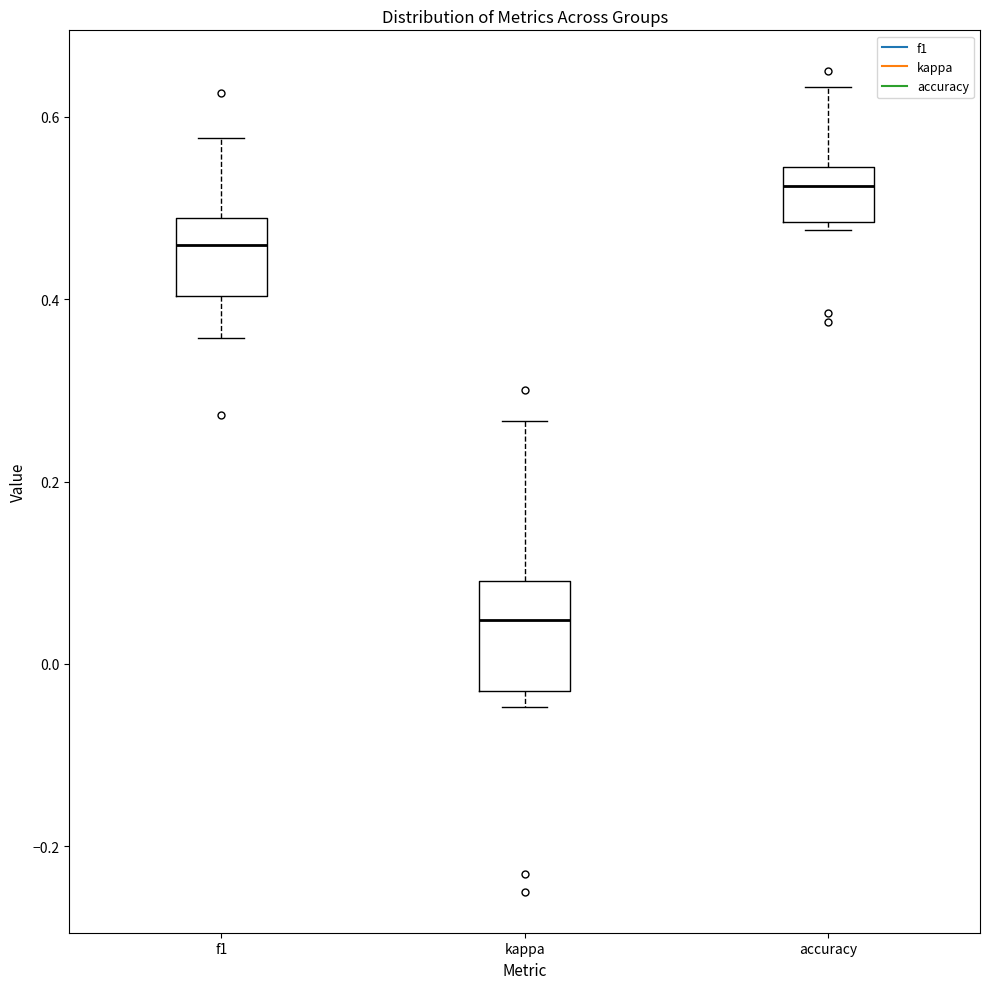

Reading left to right, transcribe this box plot: for each box, give where its median line is, the range the box spans, and where its two whiskers end, as read against the y-axis. The values are not printed on the chart, so give them approximately, as read against the axis.

f1: median 0.46, box 0.40 to 0.48, whiskers 0.36 to 0.58
kappa: median 0.04, box -0.04 to 0.10, whiskers -0.04 (just below the box's lower edge) to 0.26
accuracy: median 0.52, box 0.48 to 0.54, whiskers 0.48 (just below the box's lower edge) to 0.64